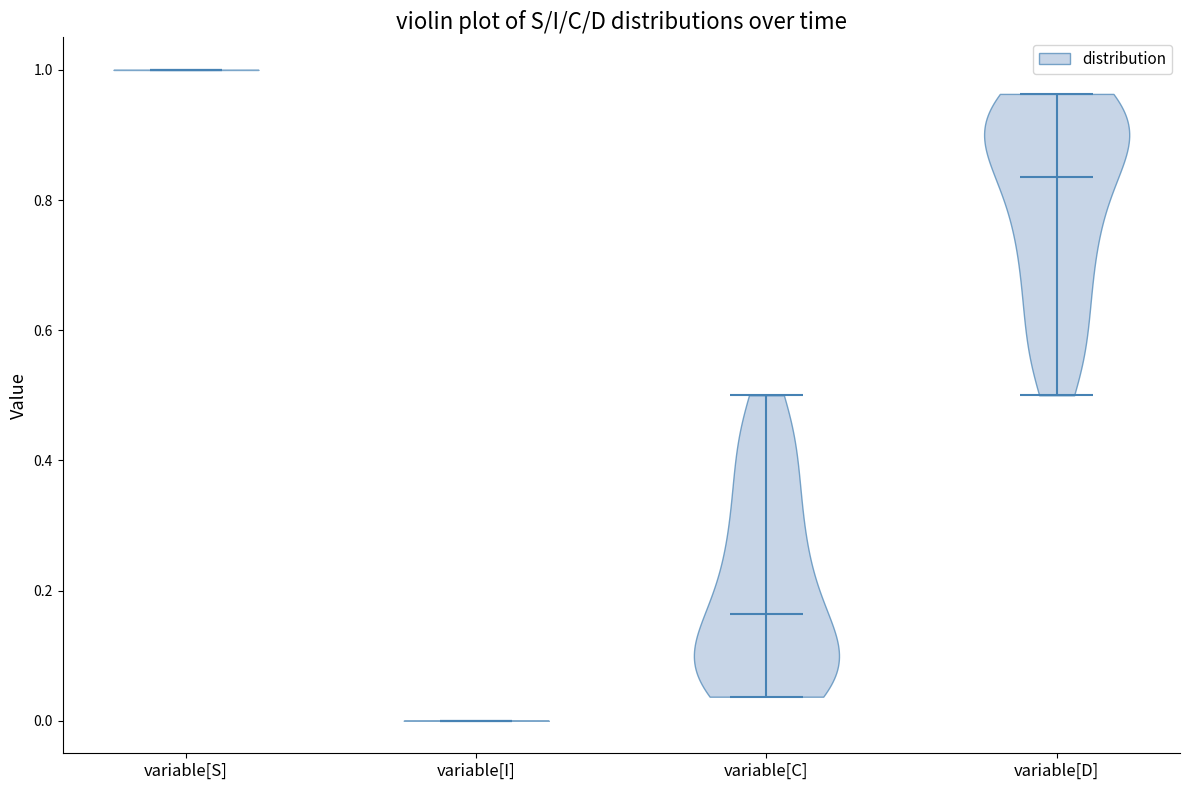

What is the highest point the violin for variable[C] reaches on the y-axis? The values are not printed on the chart, so give them approximately, as read against the axis.

0.50